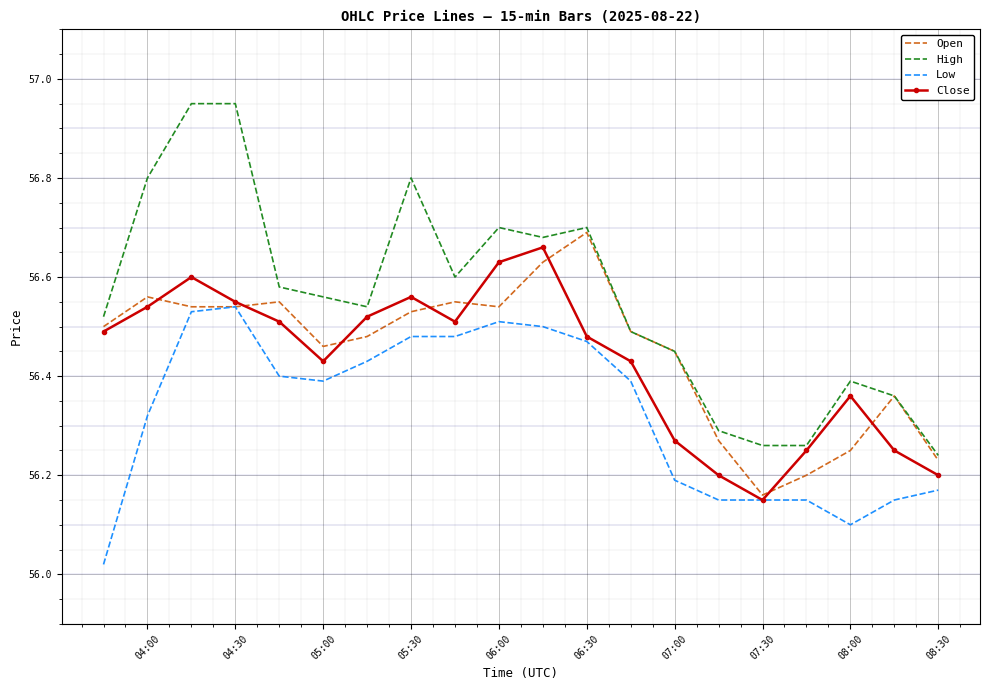

At how many categories does at least one series exceed 56?

20